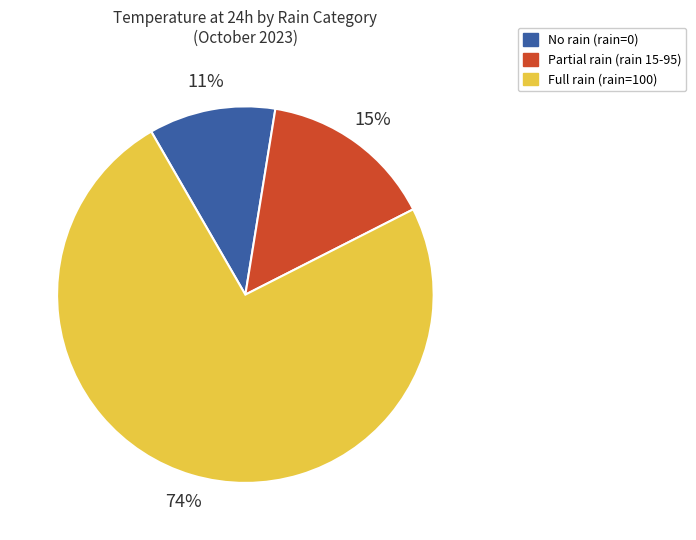

To the nearest percent, what is the average slice percentage?

33%